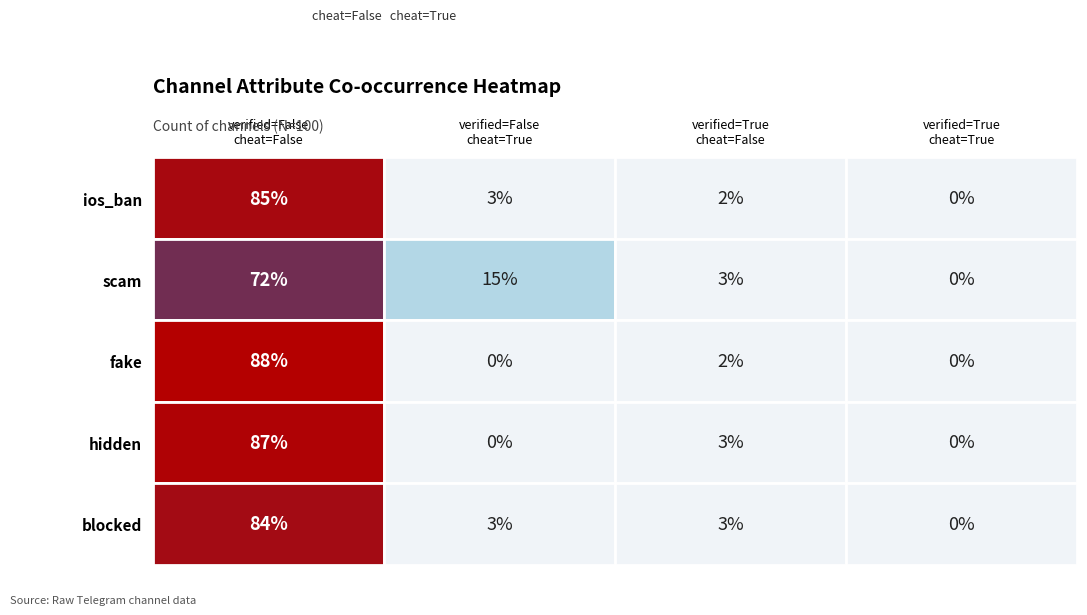

Which has a higher value, blocked_False_True or False_True?

blocked_False_True